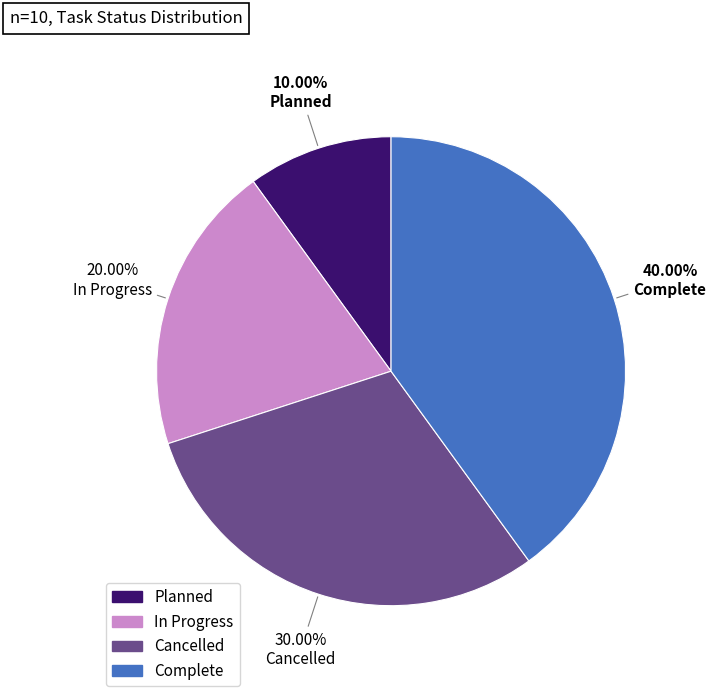

What is the largest slice in the pie chart?

Complete